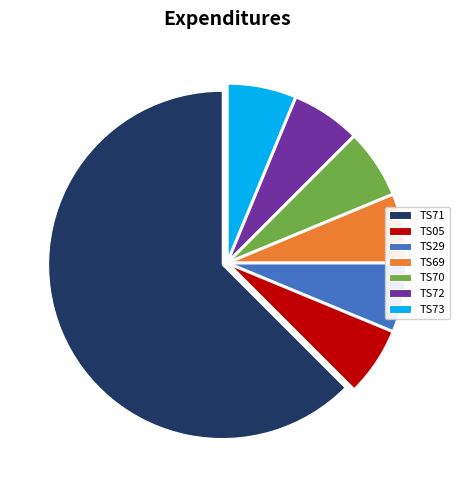

Is it true that TS69 is 6% of the pie?

True